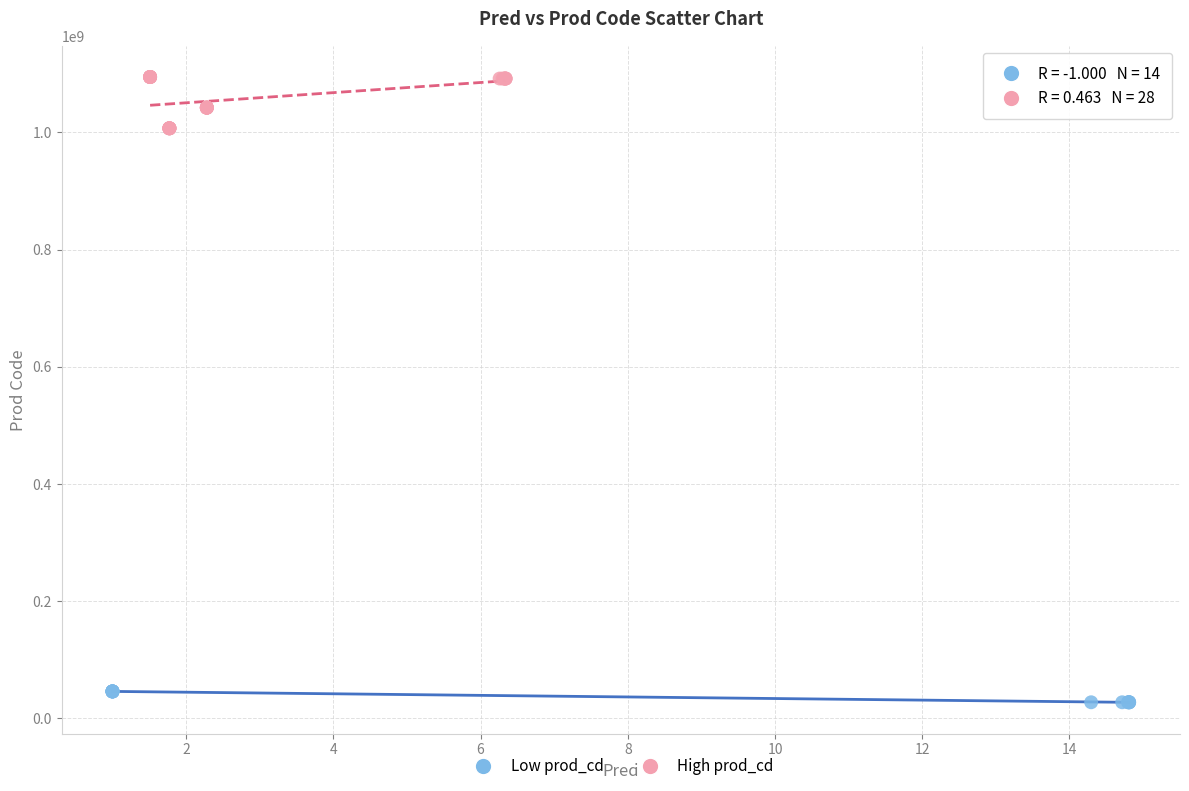

Which series has the widest spread of Y values?

High prod_cd